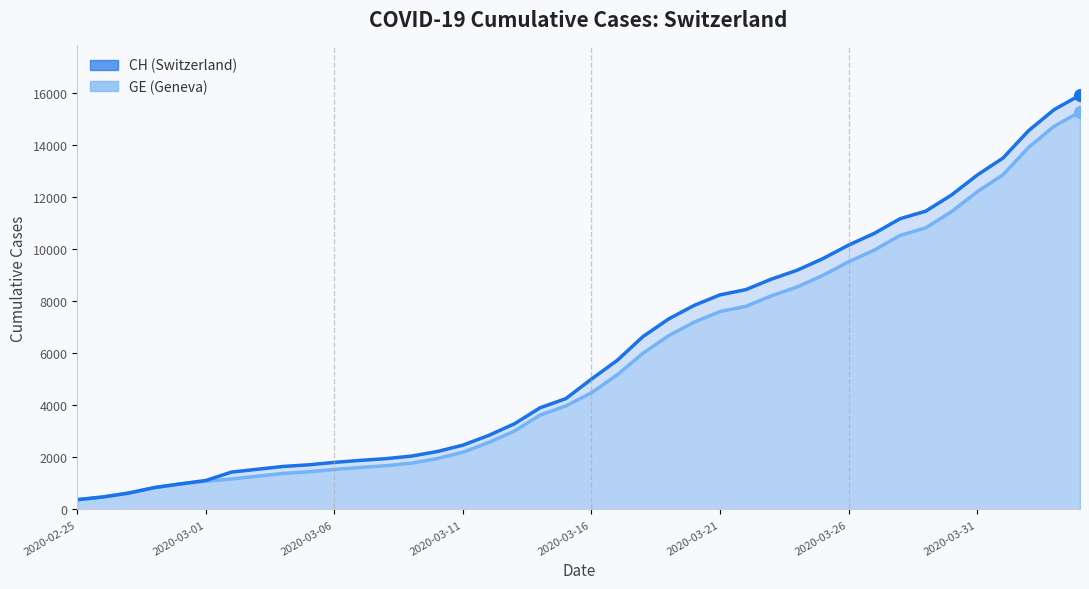

At which category is the sum across all series the highest?

2020-04-04